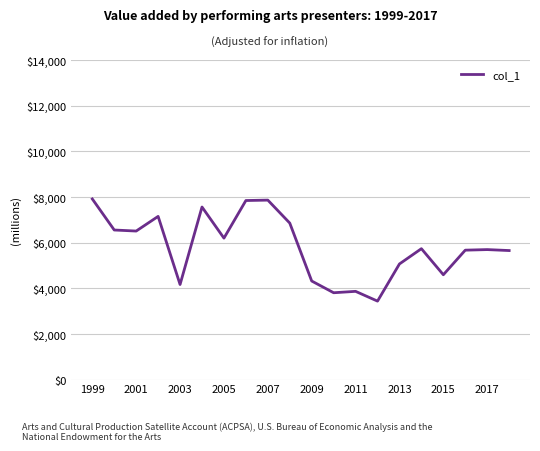

What is the maximum value shown in the chart?

7914